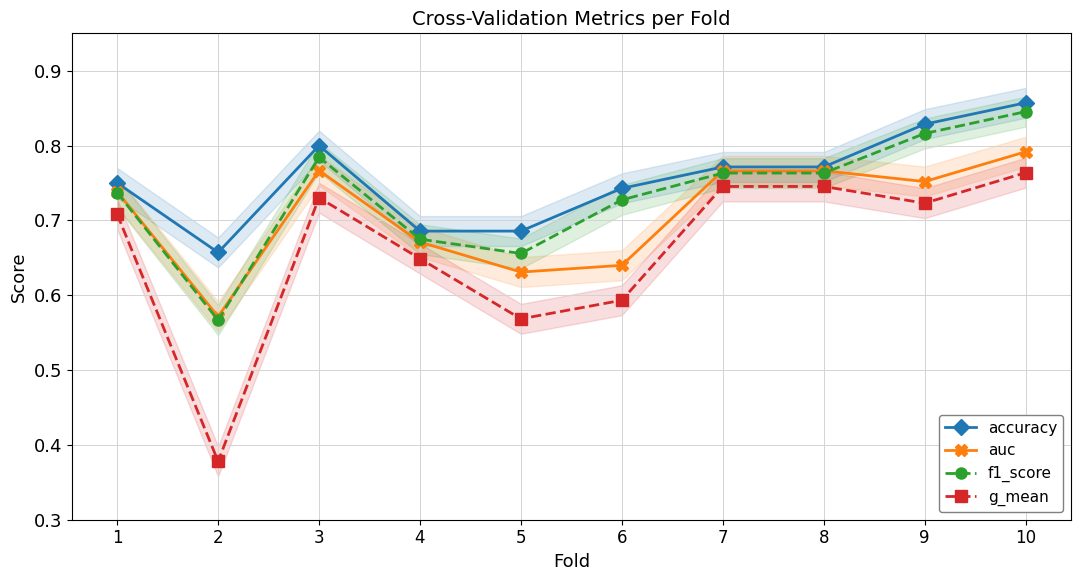

The g_mean series shows 0.8 at 6. True or false?

False